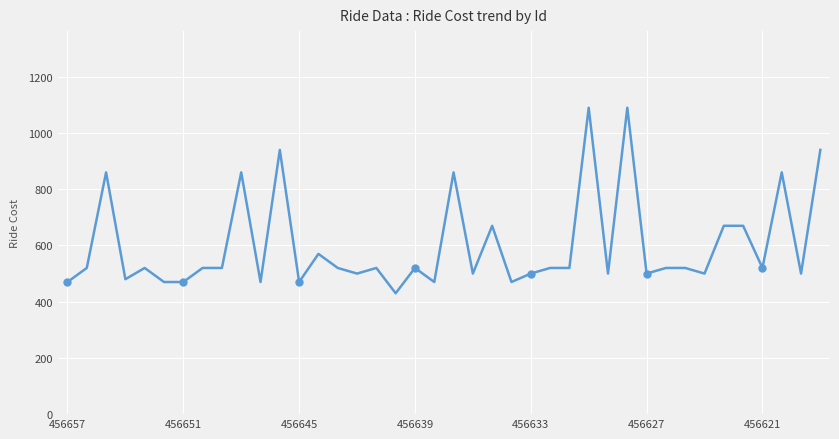

What is the difference between the values at 35 and 36?

150